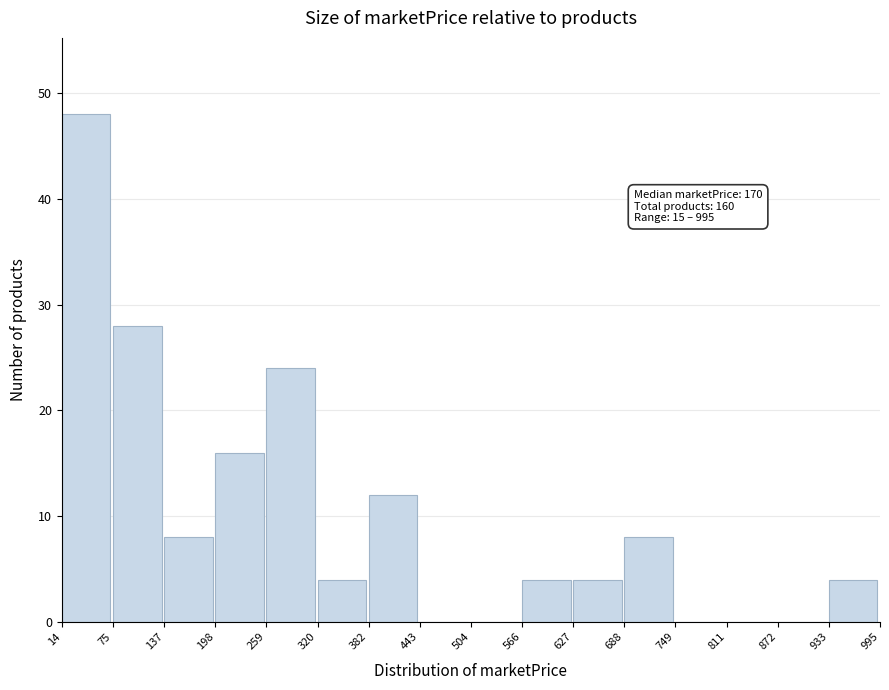

Which range on the x-axis has the tallest bar?

14 to 75